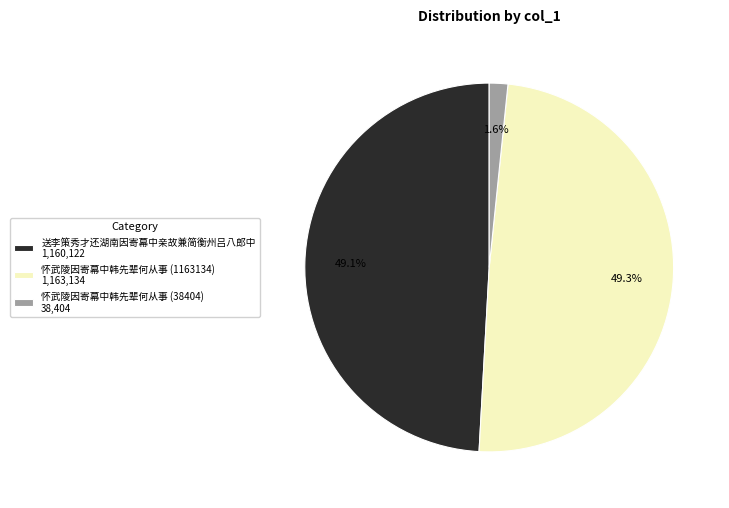

To the nearest percent, what portion does 送李策秀才还湖南因寄幕中亲故兼简衡州吕八郎中 represent?

49%